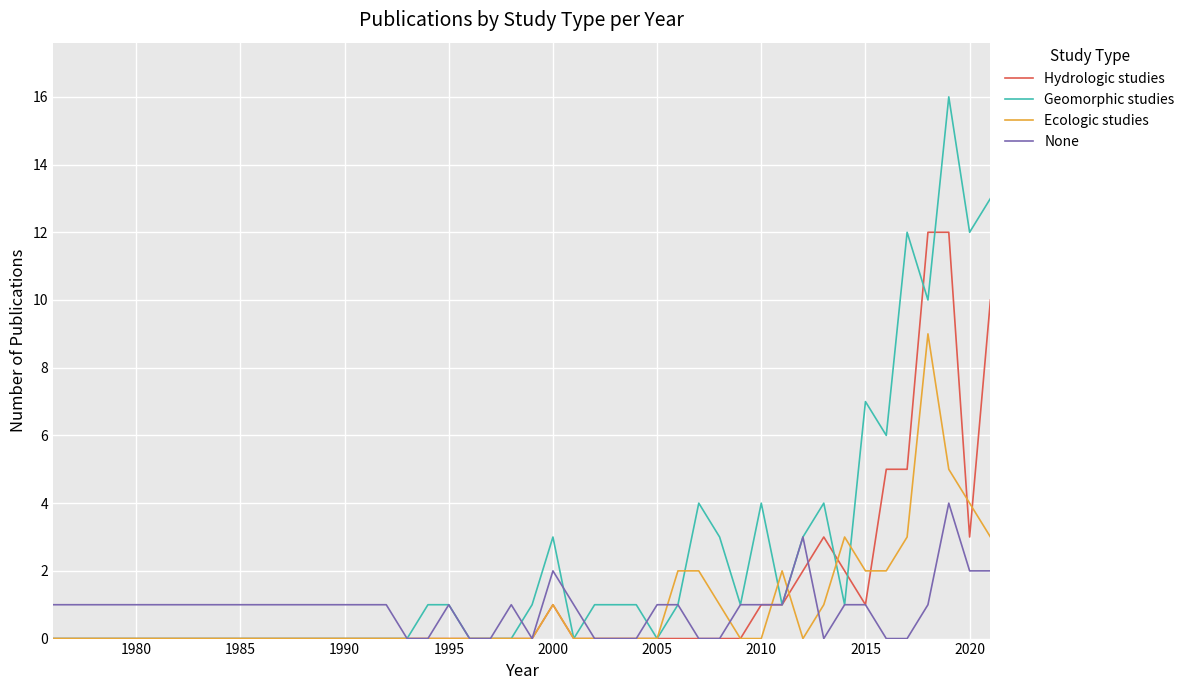

True or false: Geomorphic studies has more than 1 points higher than both neighbors.

True